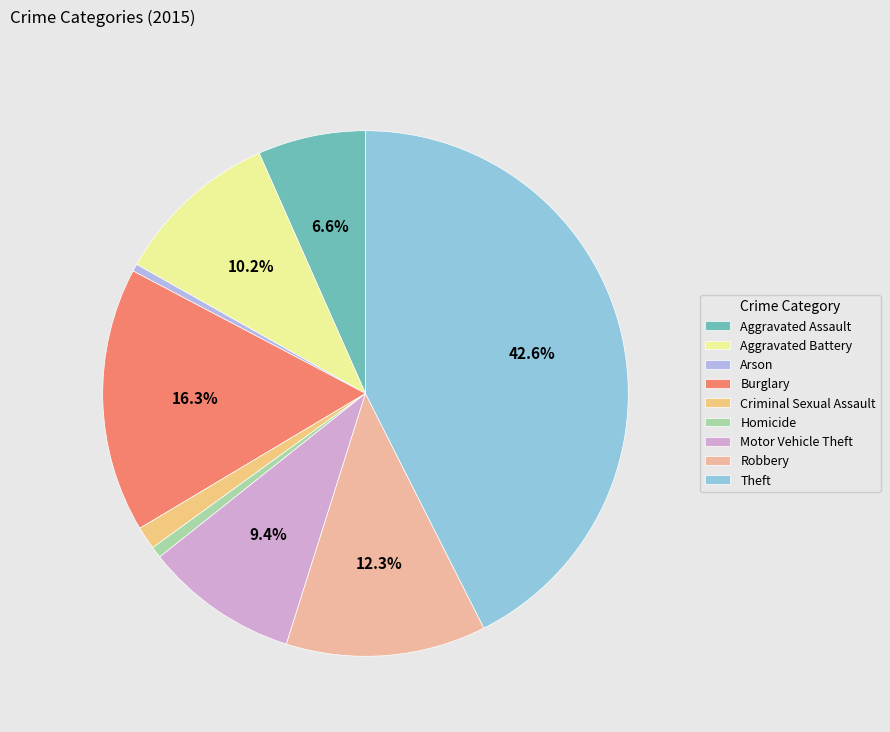

Is it true that Theft is 43% of the pie?

True